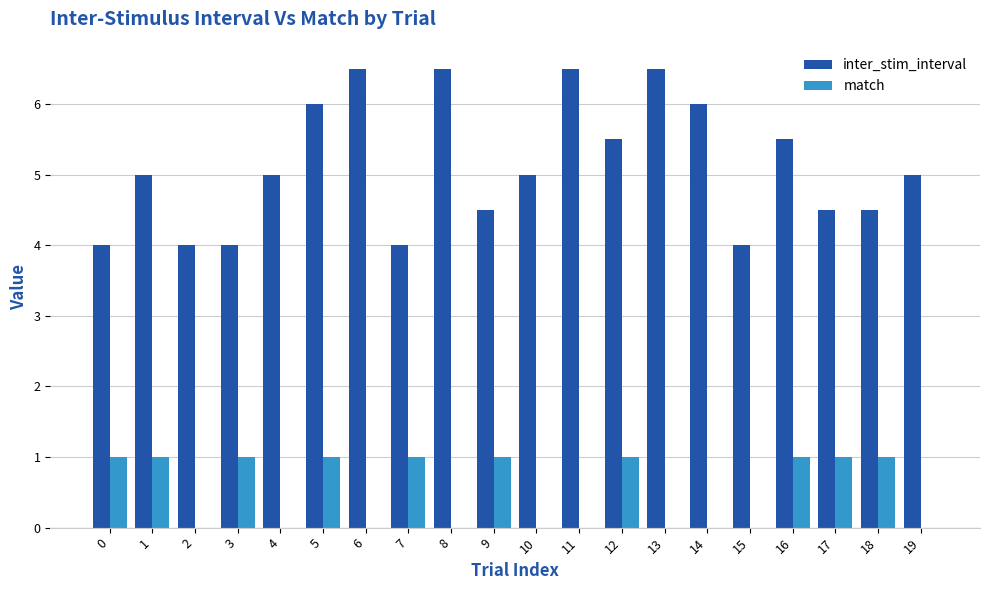

Count the number of data series in this chart.

2